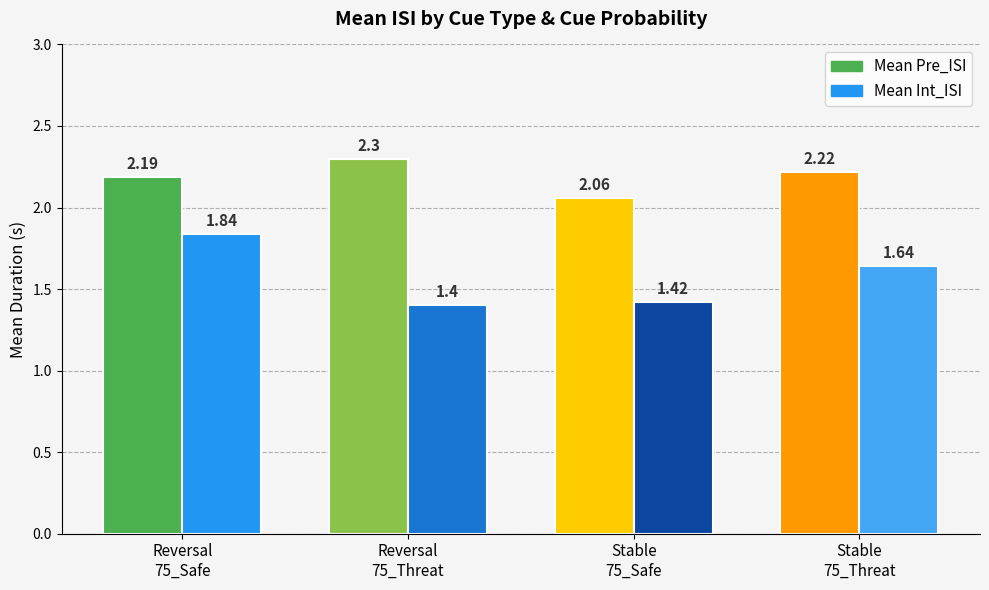

Which series has the largest range (max minus min)?

Mean Int_ISI